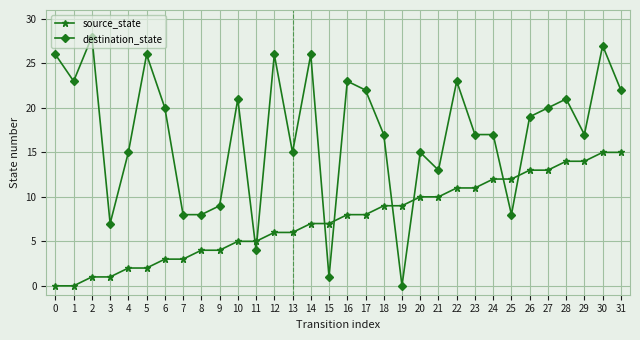

At 25, list the series in order from largest to smallest.

source_state, destination_state